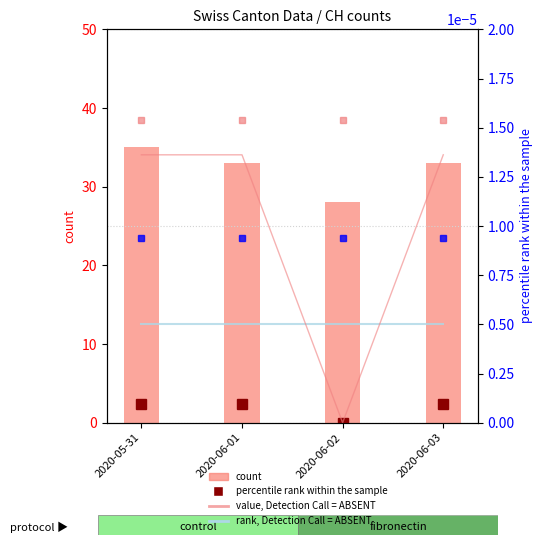

What is the spread (max minus min) of values at 2020-06-03?

33.0